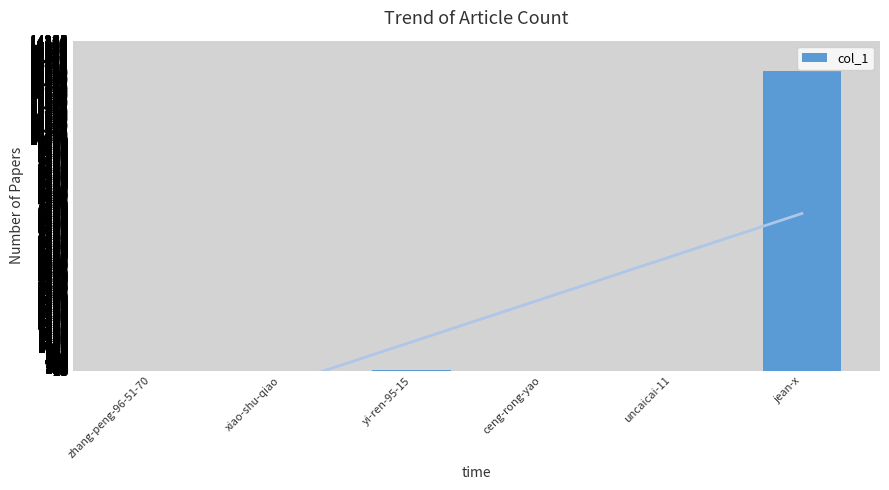

Which label corresponds to the smallest value in the chart?

zhang-peng-96-51-70